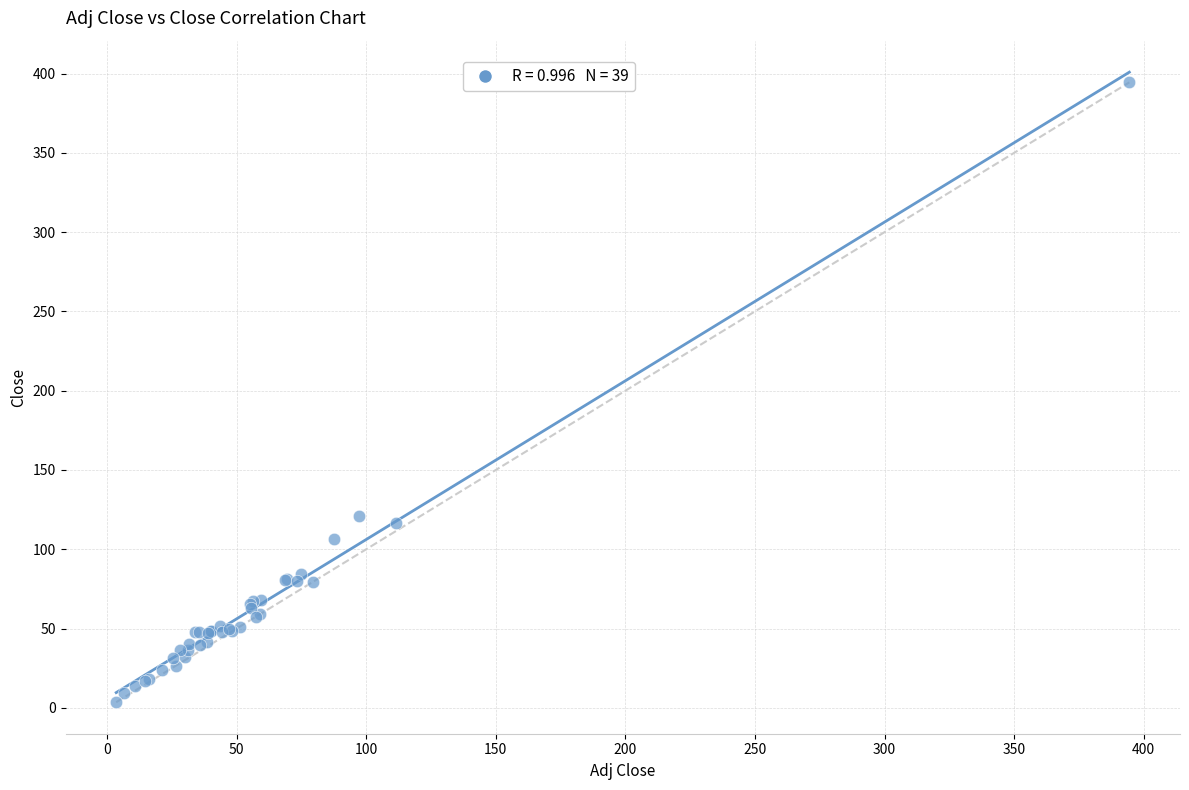

What Y value in the scatter plot is closest to 198?

120.7